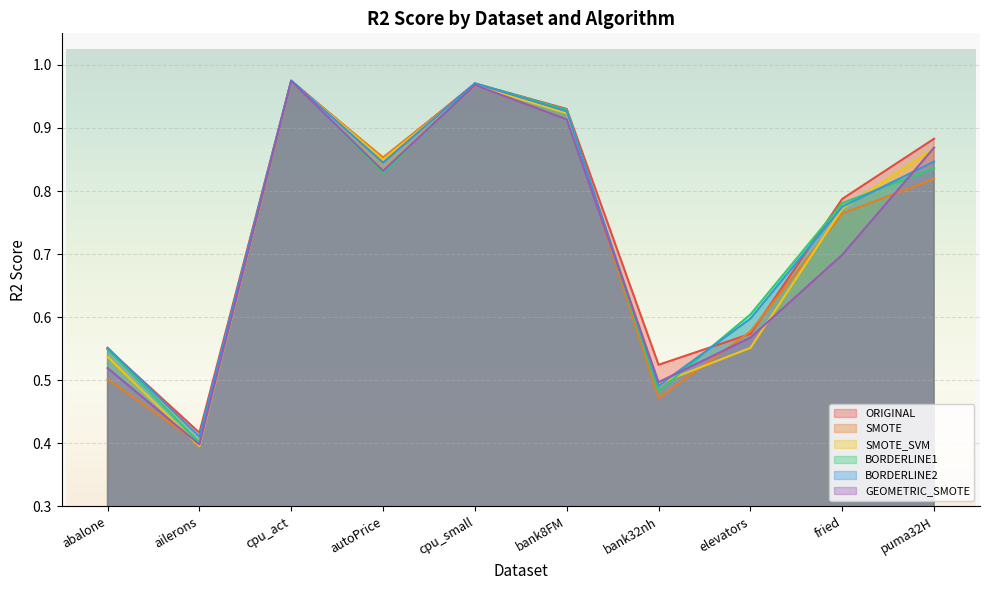

How many lines are shown in the chart?

6